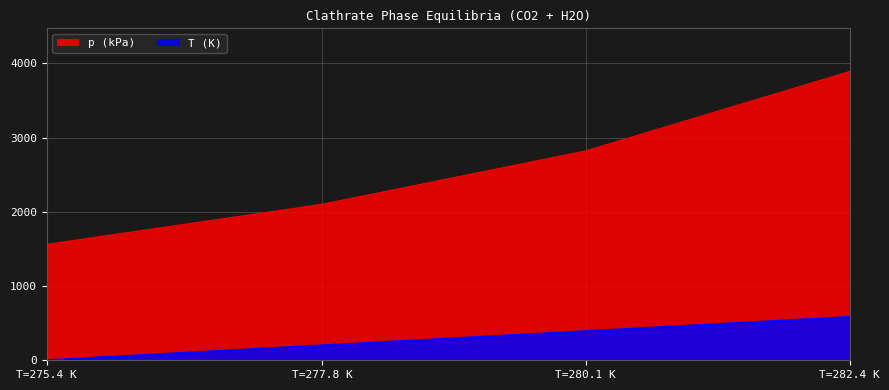

The T (K) series shows 114.0 at T=280.1 K. True or false?

False